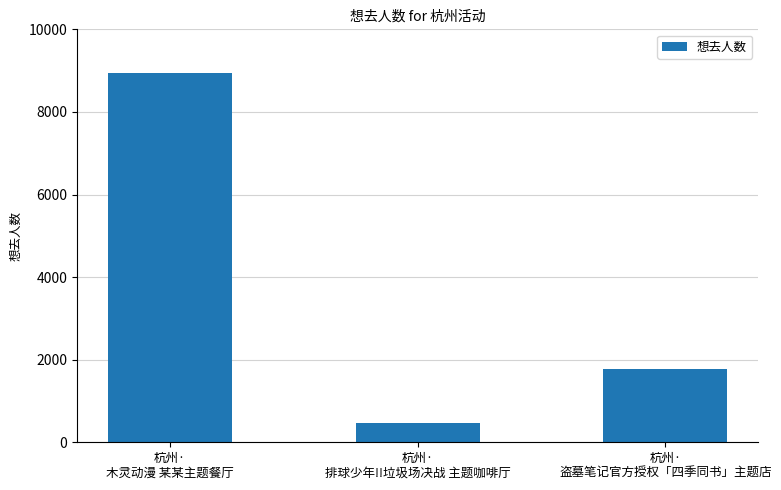

What is the change in value from 杭州·
木灵动漫 某某主题餐厅 to 杭州·
盗墓笔记官方授权「四季同书」主题店?

-7185